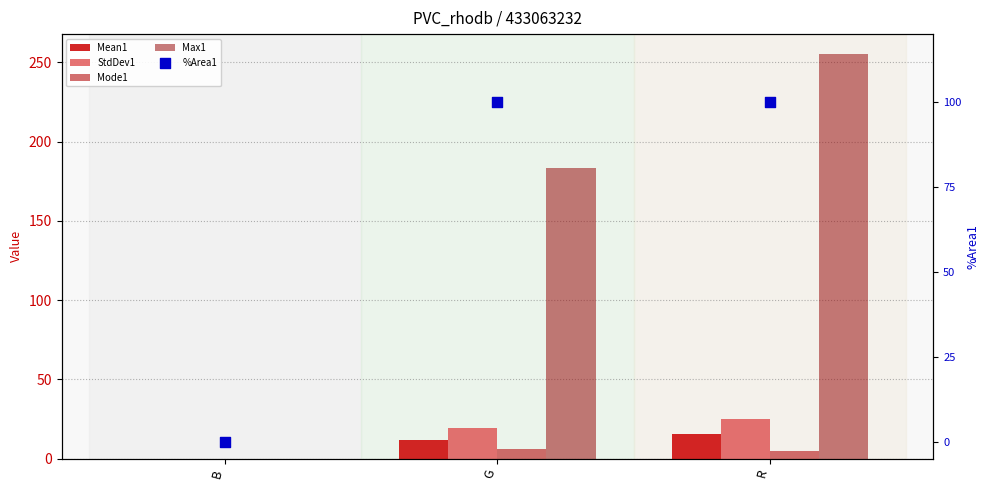

Which series has the widest spread of Y values?

Max1